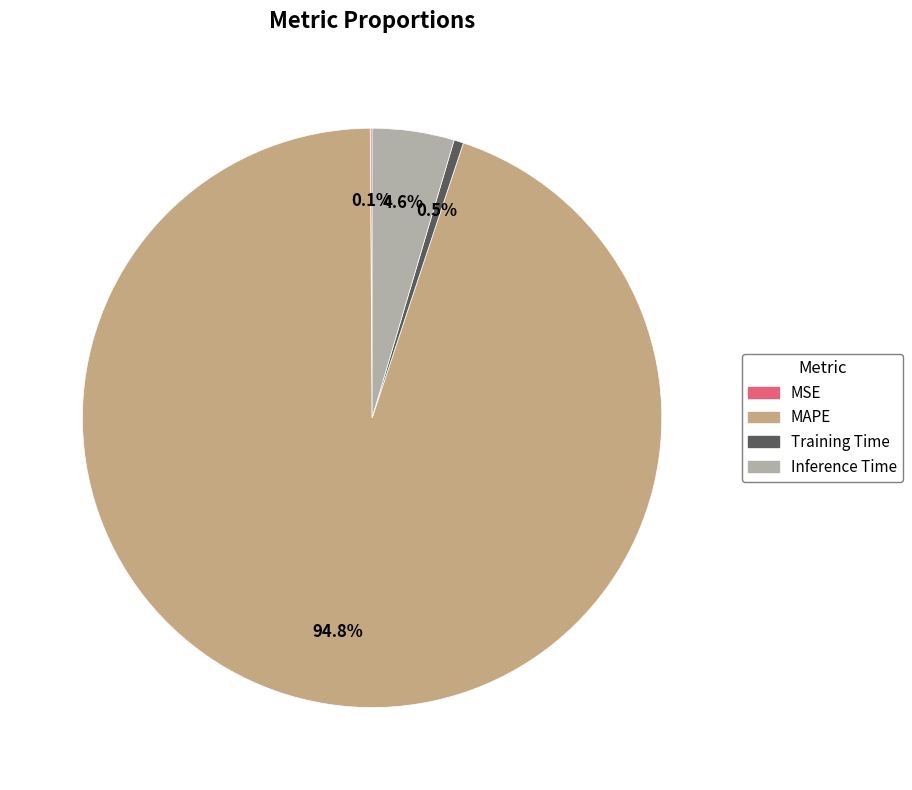

Which slice is the largest?

MAPE